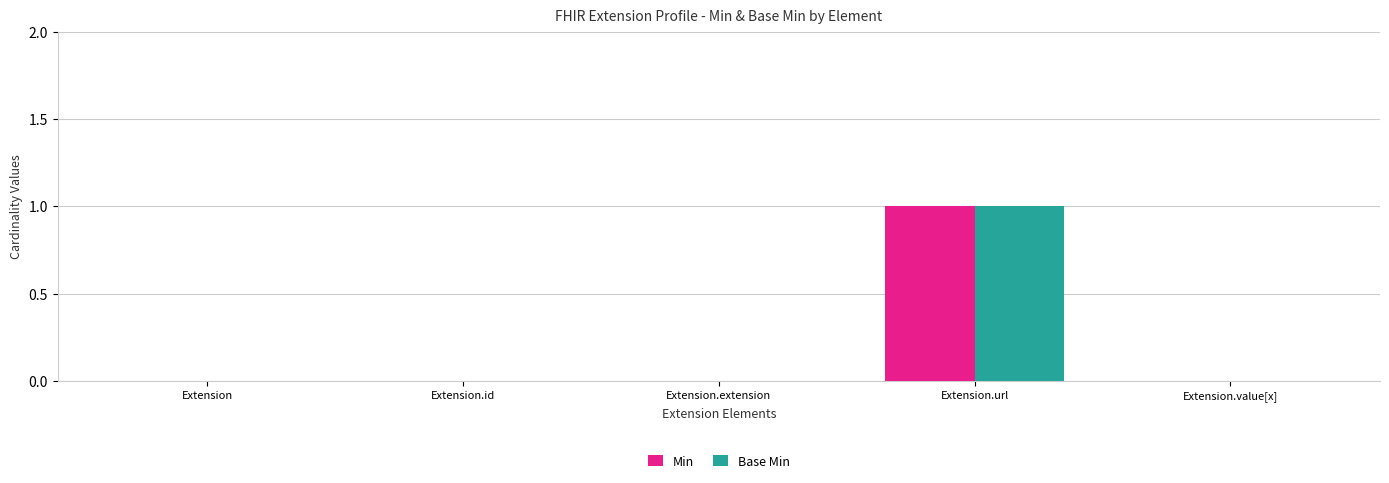

What is the highest value of the Base Min series?

1